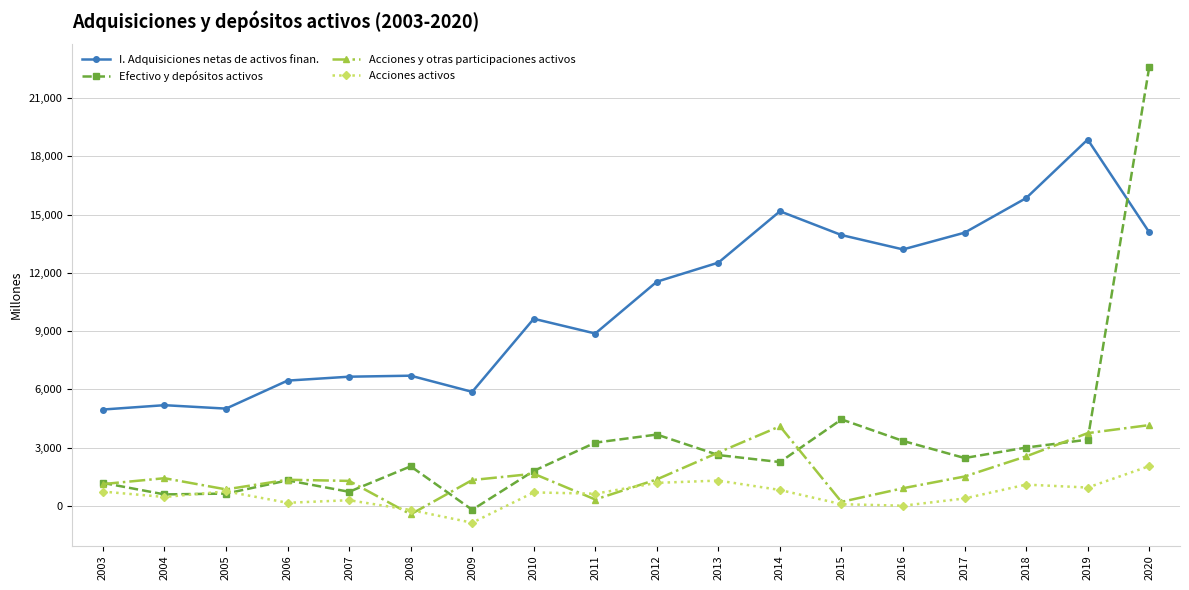

Rank the series by their maximum value, from lowest to highest.

Acciones activos, Acciones y otras participaciones activos, I. Adquisiciones netas de activos finan., Efectivo y depósitos activos